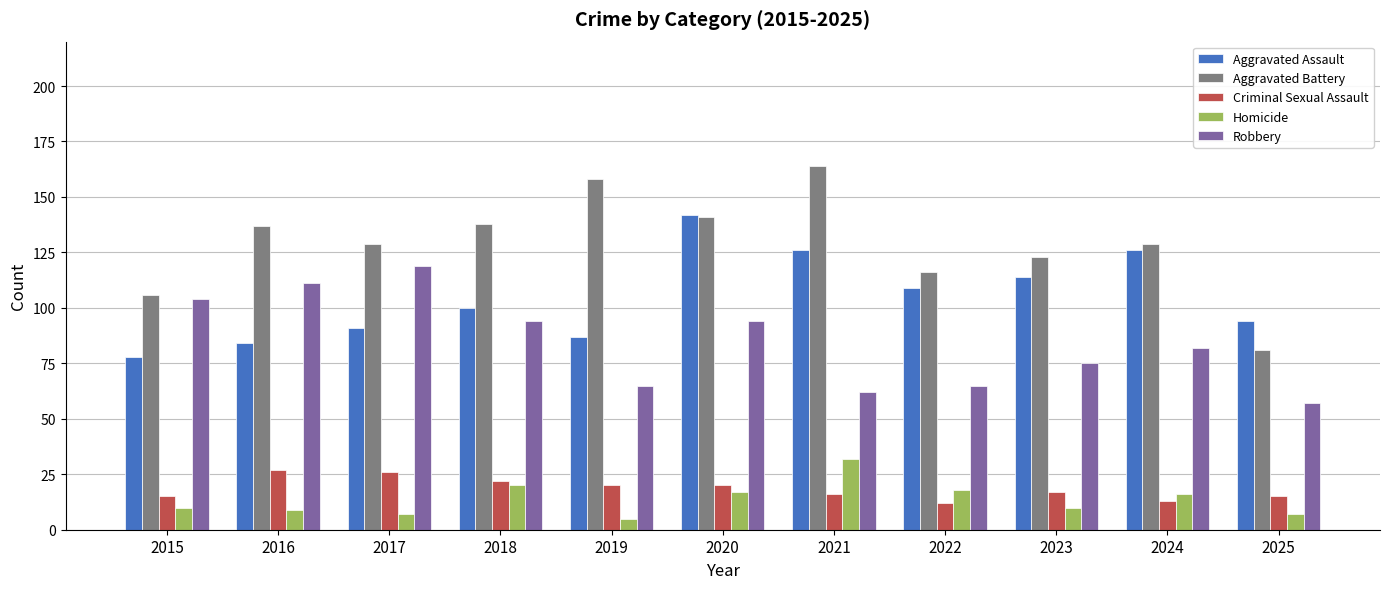

At 2022, list the series in order from largest to smallest.

Aggravated Battery, Aggravated Assault, Robbery, Homicide, Criminal Sexual Assault